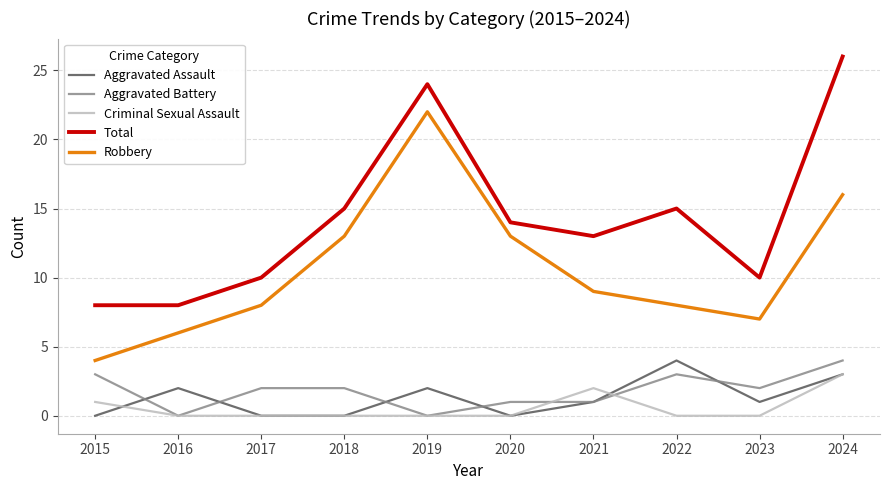

What is the highest value of the Aggravated Assault series?

4